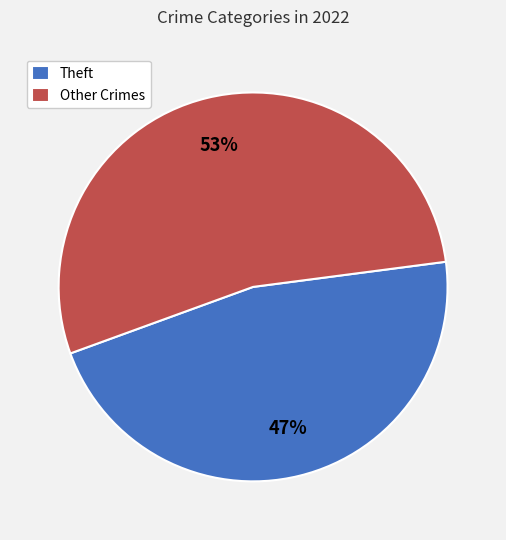

To the nearest percent, what is the combined percentage of Theft and Other Crimes?

100%